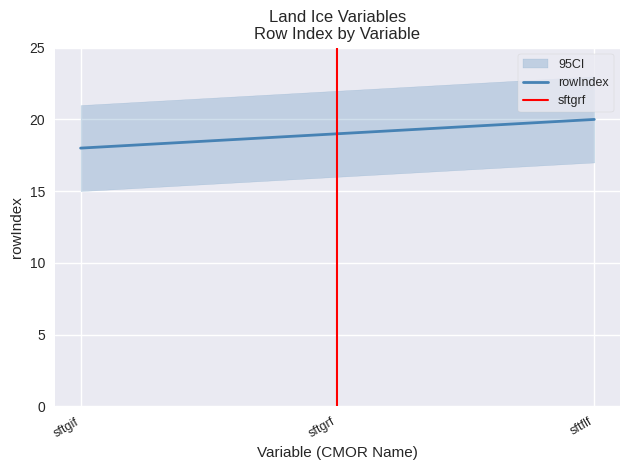

Approximately how many times larger is the value at sftgif compared to sftgrf?

0.9